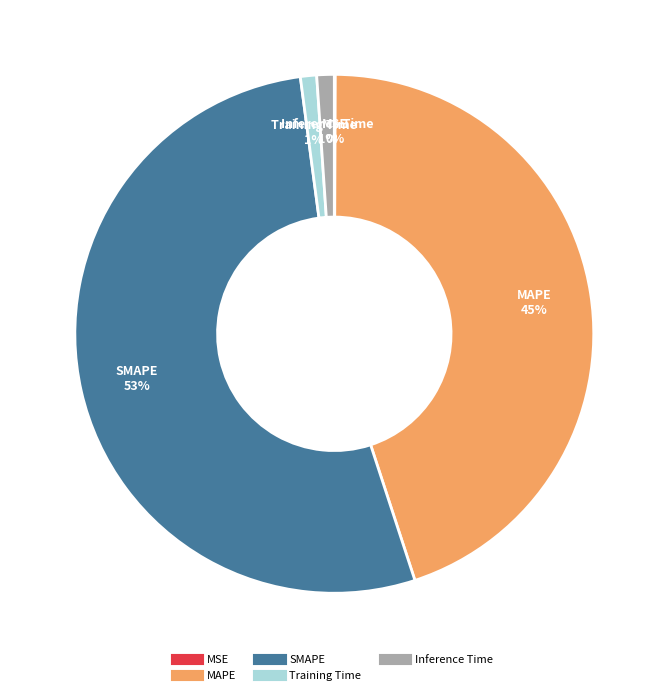

To the nearest percent, what is the average slice percentage?

20%